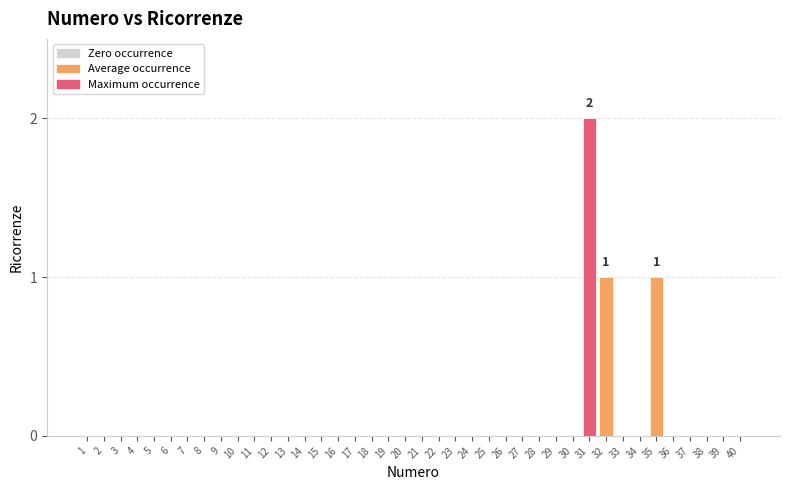

Which label corresponds to the largest value in the chart?

31